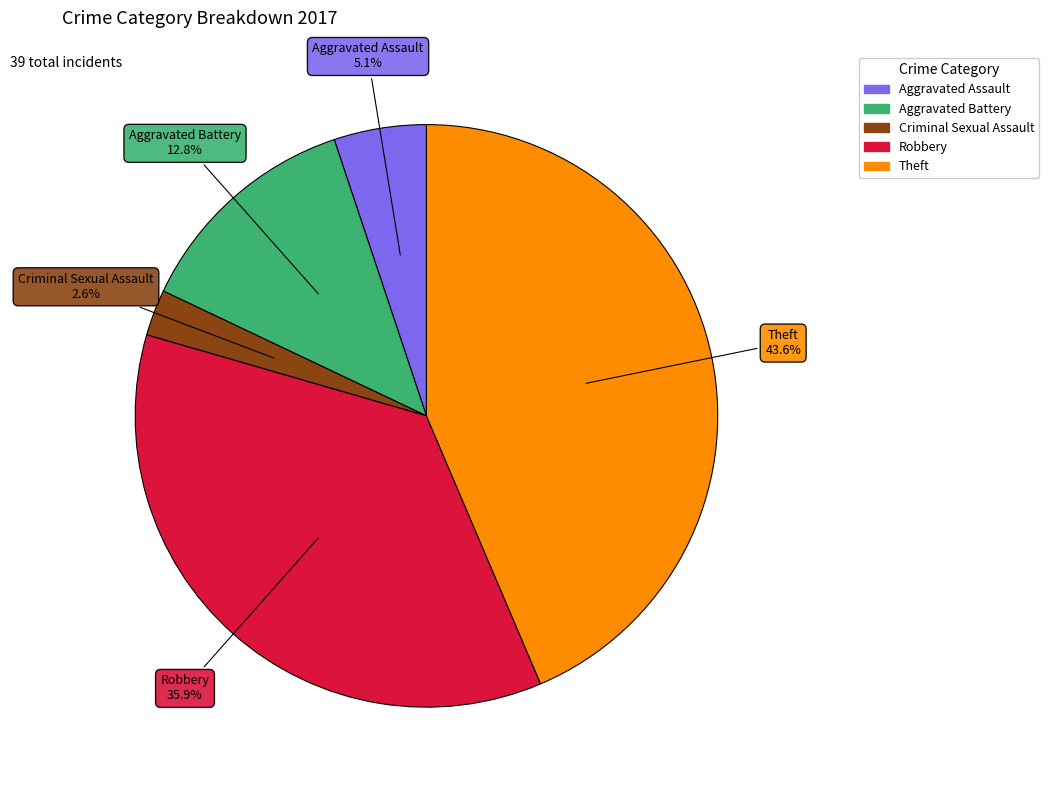

Is it true that Robbery is 41% of the pie?

False